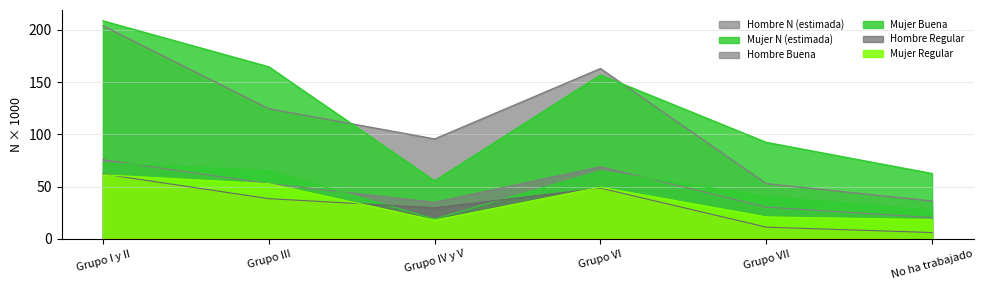

What is the difference between the maximum and minimum values in the Mujer Buena series?

53.8